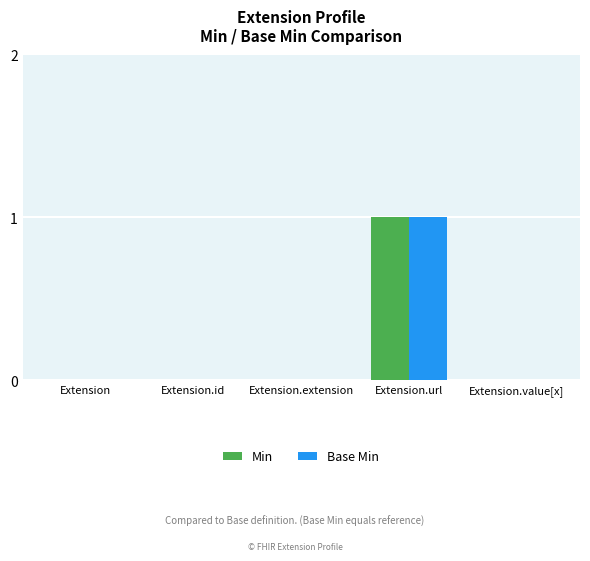

The Base Min series shows -1 at Extension.extension. True or false?

False